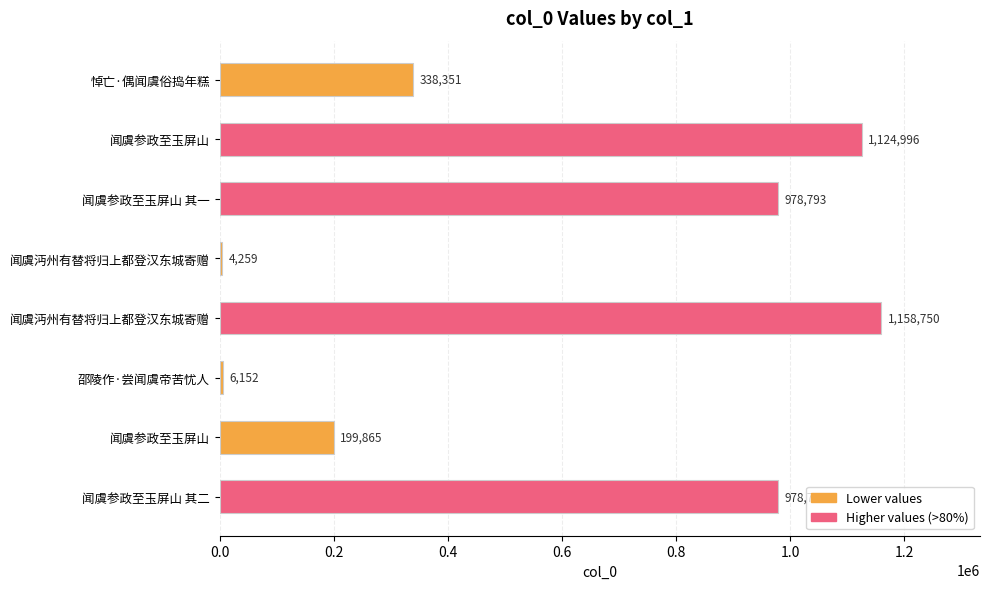

How many data points does each series have?

8